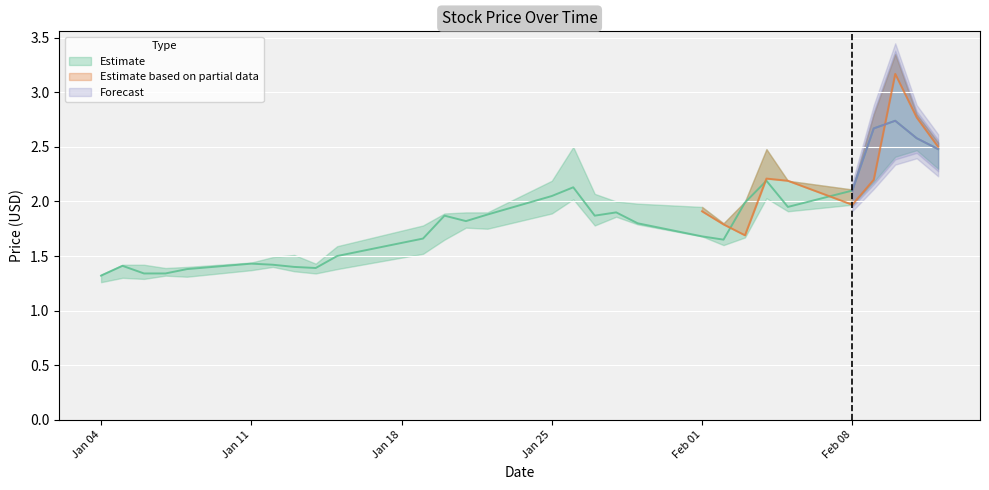

How many interior local valleys does the Low series have?

7